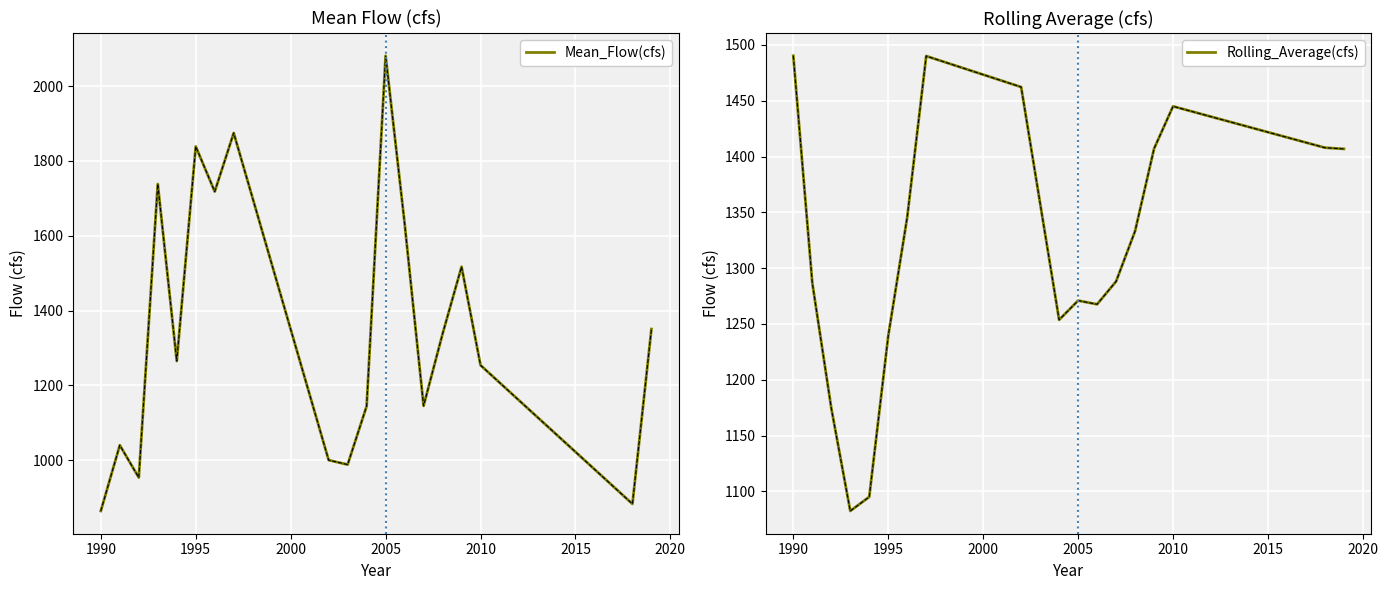

How many values in the Mean_Flow(cfs) series are below 1265?

9